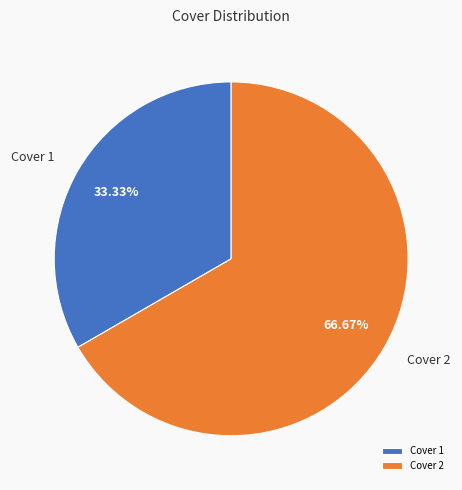

Rank the categories by value from highest to lowest.

Cover 2, Cover 1